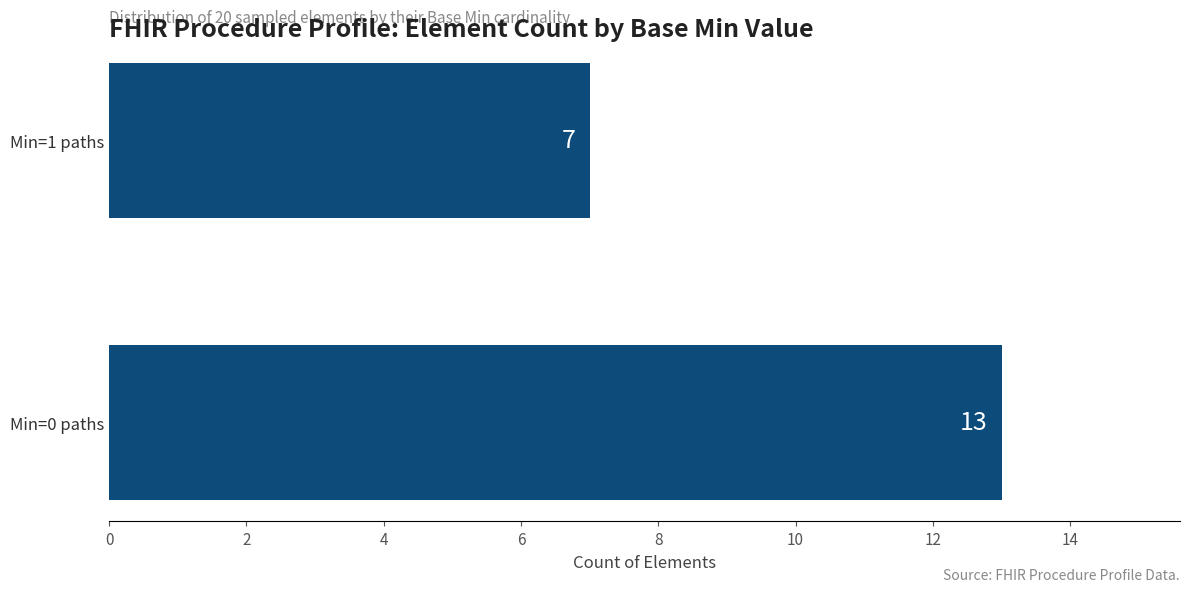

What is the difference between the maximum and minimum values?

6